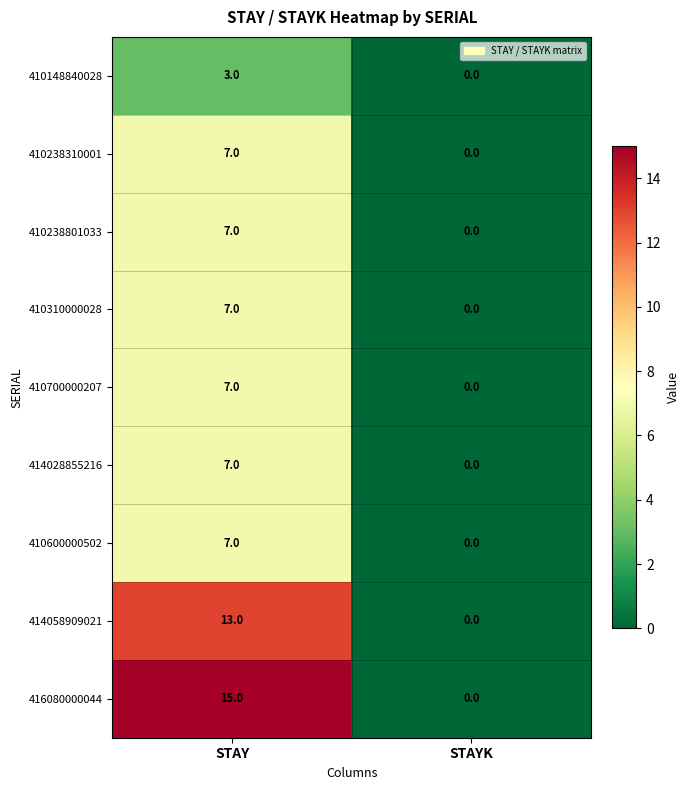

The value of 416080000044 at STAY is 15. True or false?

True